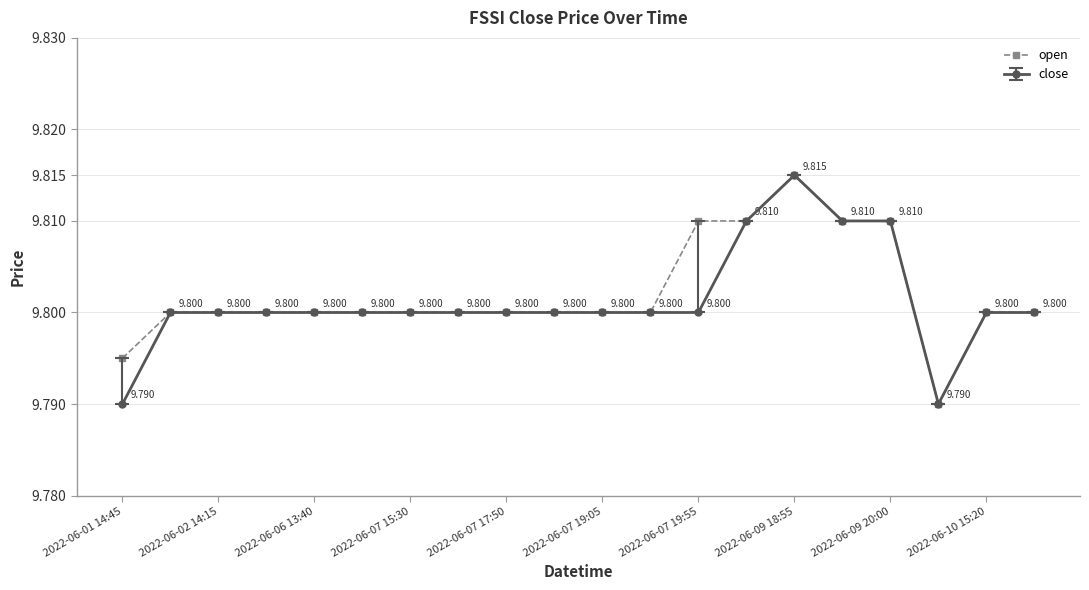

List the series in order of their overall mean, highest first.

open, close